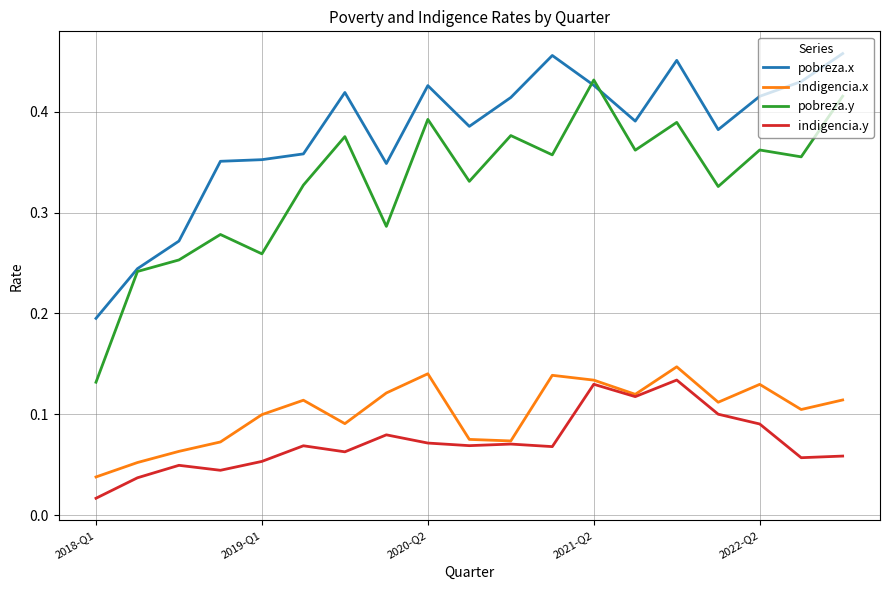

True or false: indigencia.y and pobreza.y intersect in this chart.

False